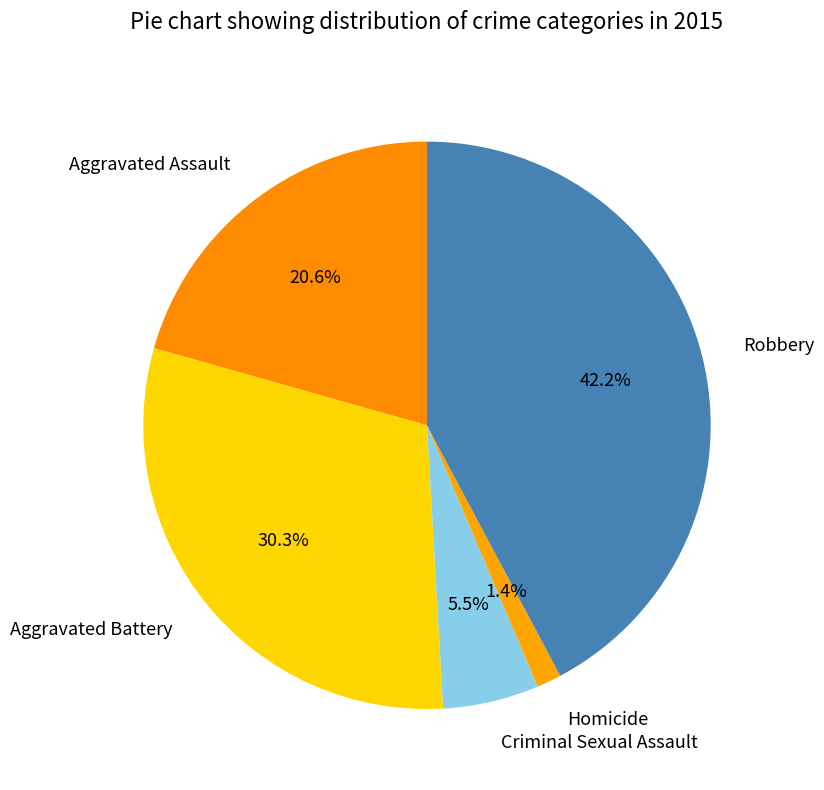

Rank the categories by value from highest to lowest.

Robbery, Aggravated Battery, Aggravated Assault, Criminal Sexual Assault, Homicide